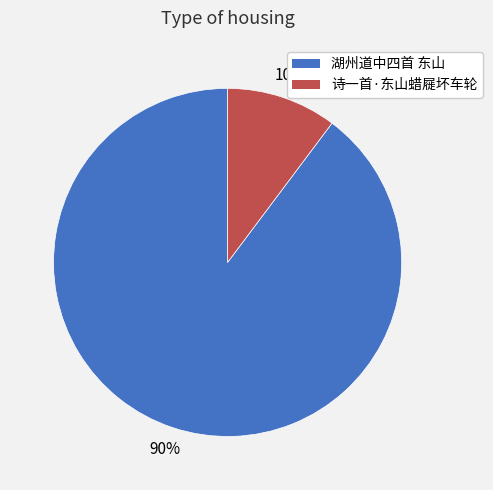

Does 诗一首·东山蜡屣坏车轮 account for over 50% of the chart?

No